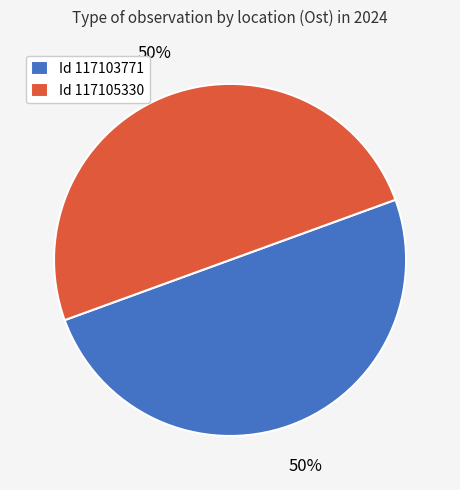

What is the ratio of the value at Id 117105330 to the value at Id 117103771?

1.0